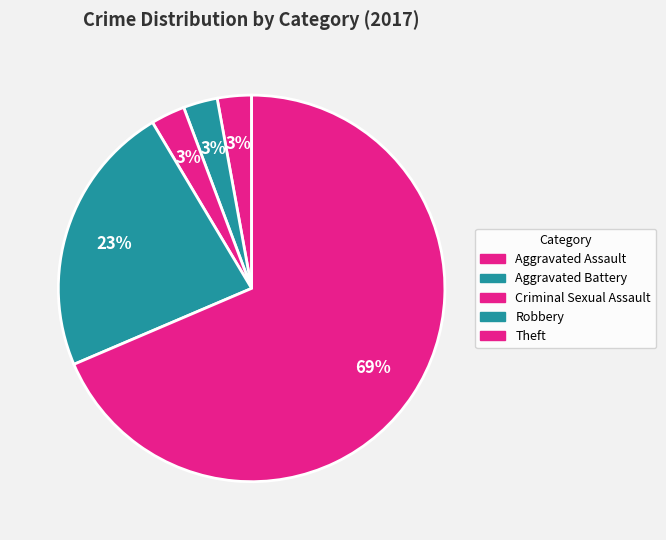

Is it true that Aggravated Assault is 1% of the pie?

False